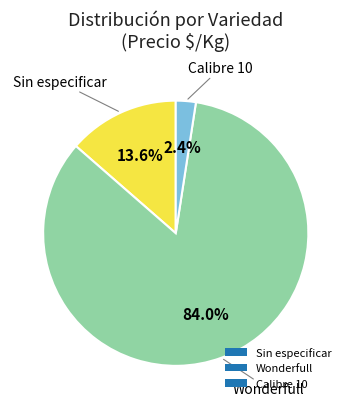

Count the number of slices in the pie.

3